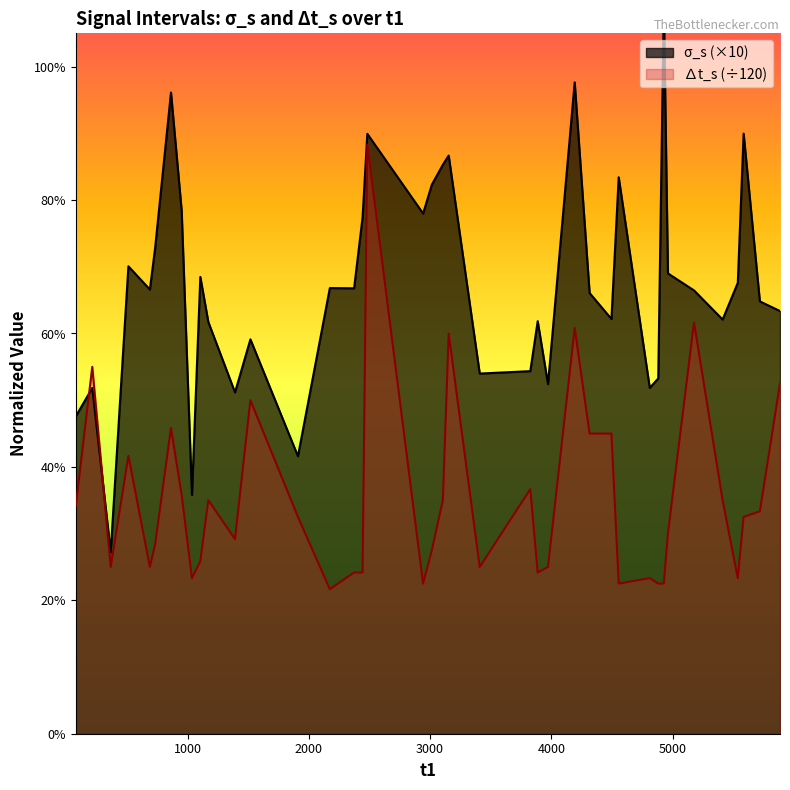

True or false: sigma_s and delta_t cross at least once.

True